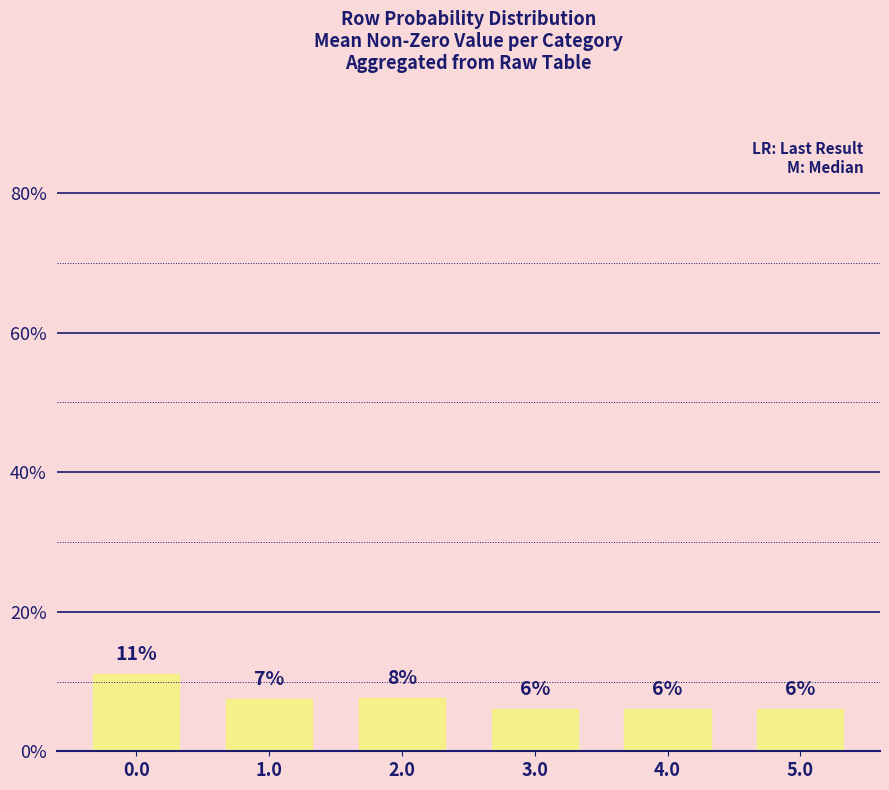

Does the chart contain stacked bars?

No